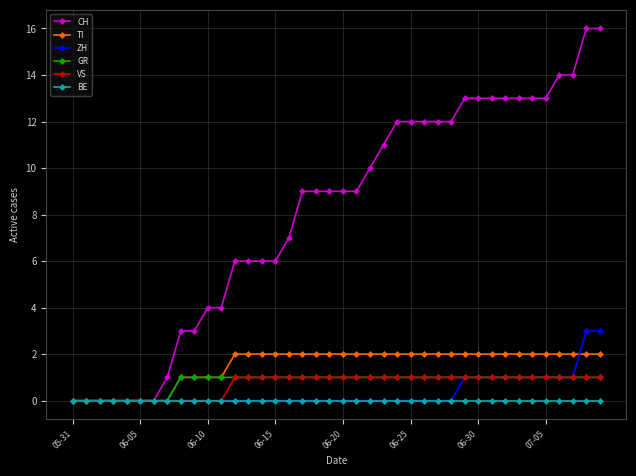

Which series has the largest range (max minus min)?

CH